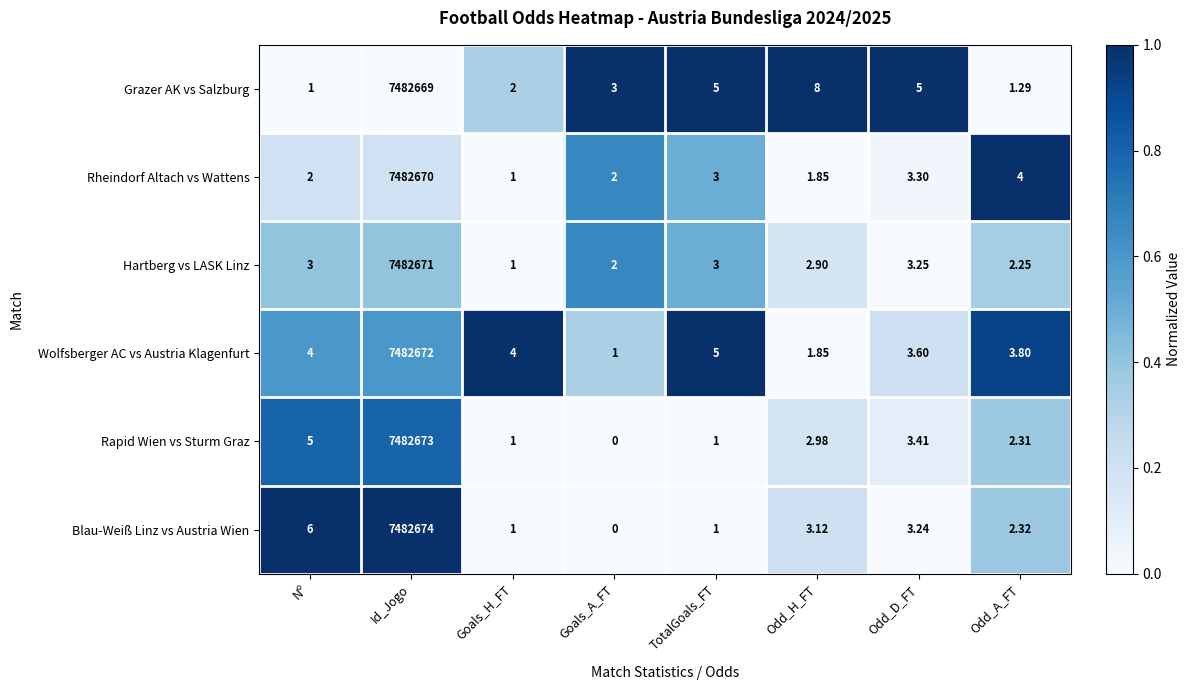

Where is Rapid Wien vs Sturm Graz nearest to the value 3741336?

Nº